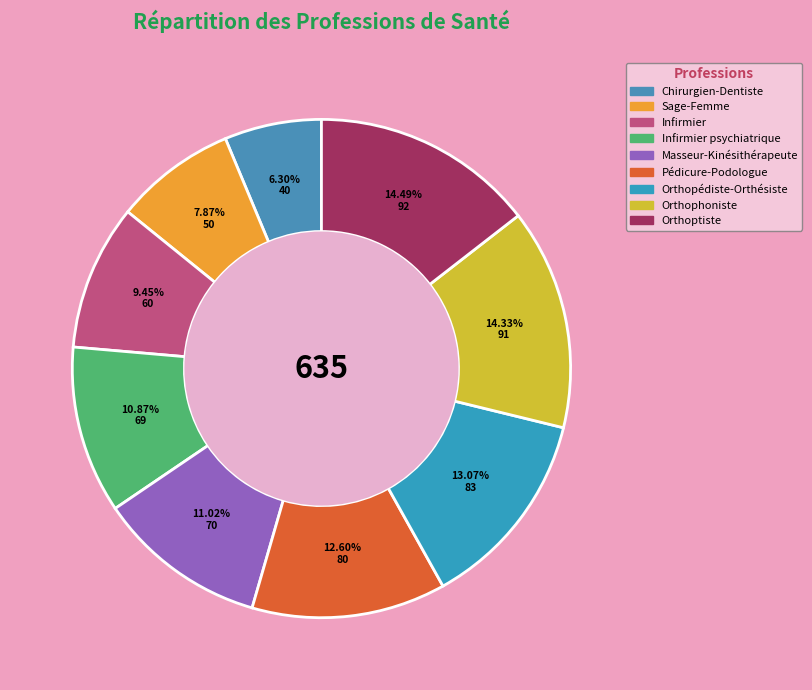

How many slices are in this pie chart?

9